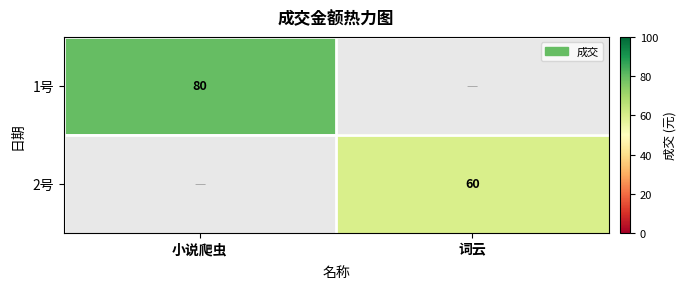

The 1号 series shows 80 at 小说爬虫. True or false?

True